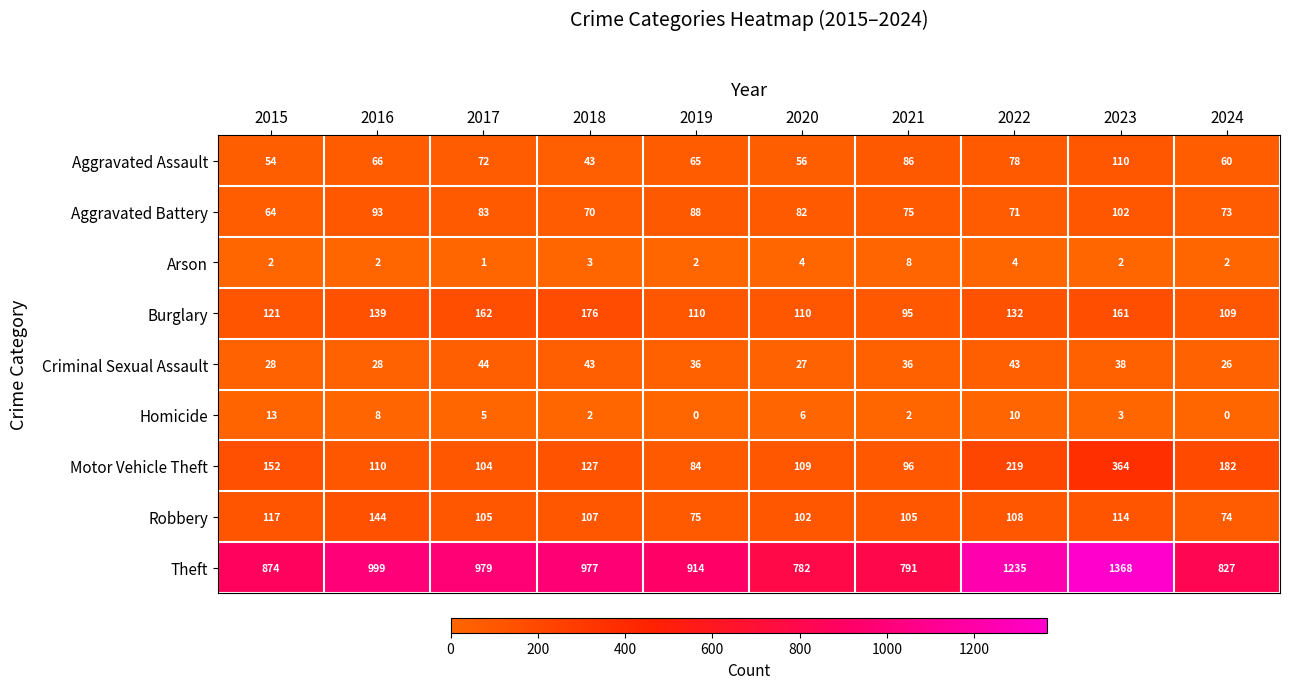

At how many categories does at least one series exceed 88?

10